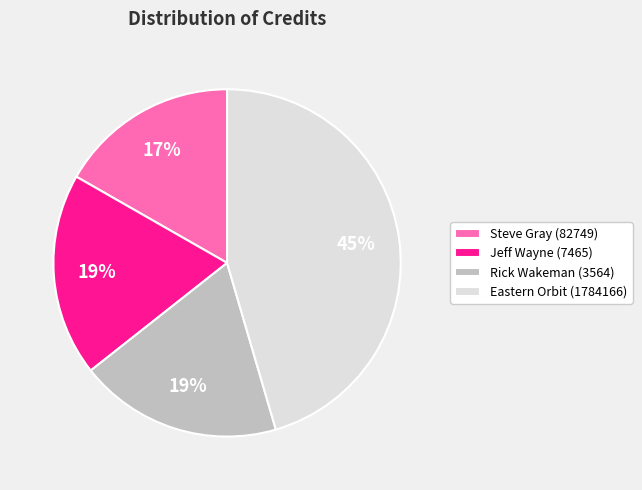

Combined, do Steve Gray (82749) and Eastern Orbit (1784166) account for over 50%?

Yes